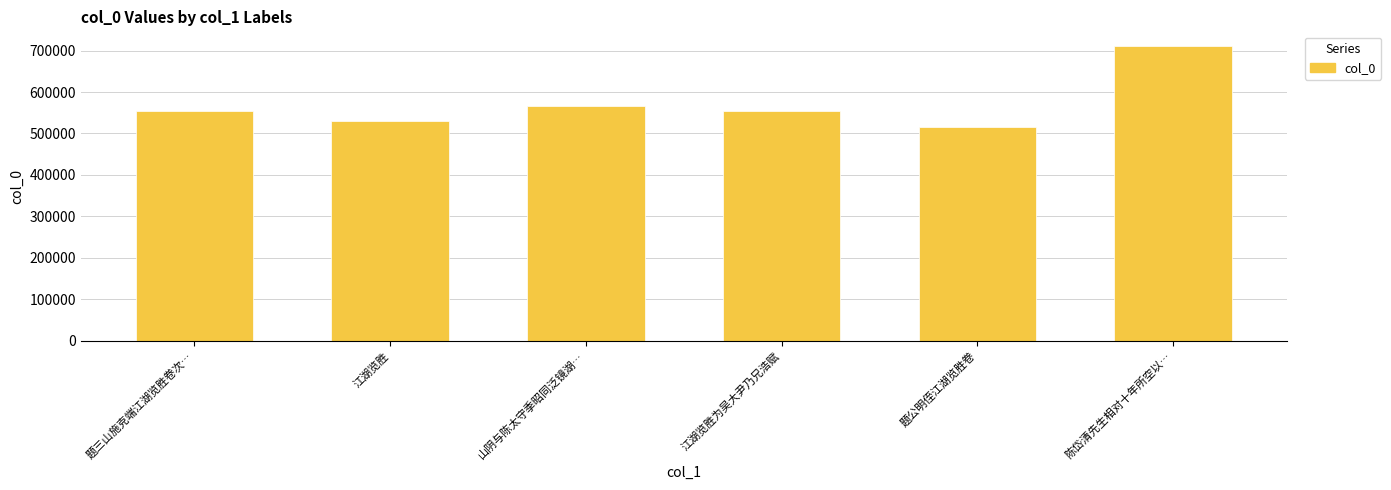

What is the ratio of the value at 山阴与陈太守季昭同泛镜湖… to the value at 题公明侄江湖览胜卷?

1.1